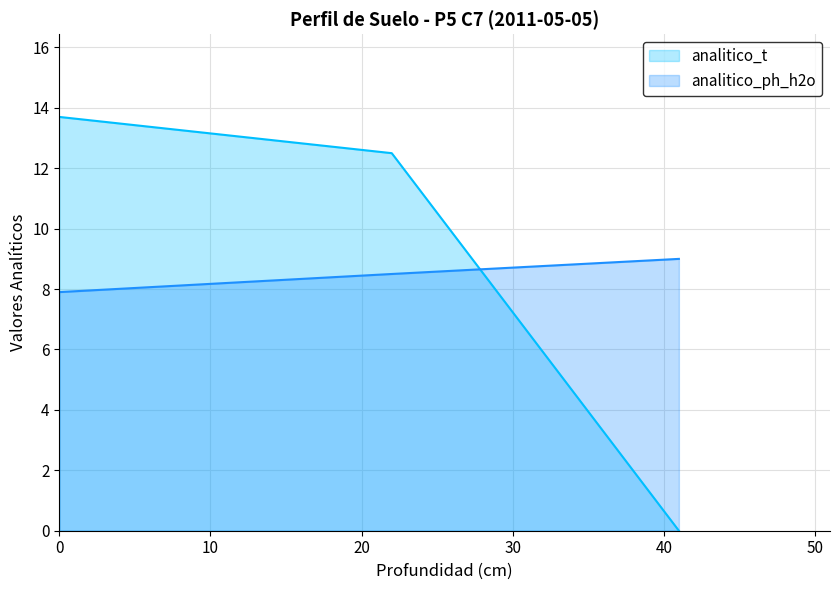

What is the sum of all analitico_t values?

26.2